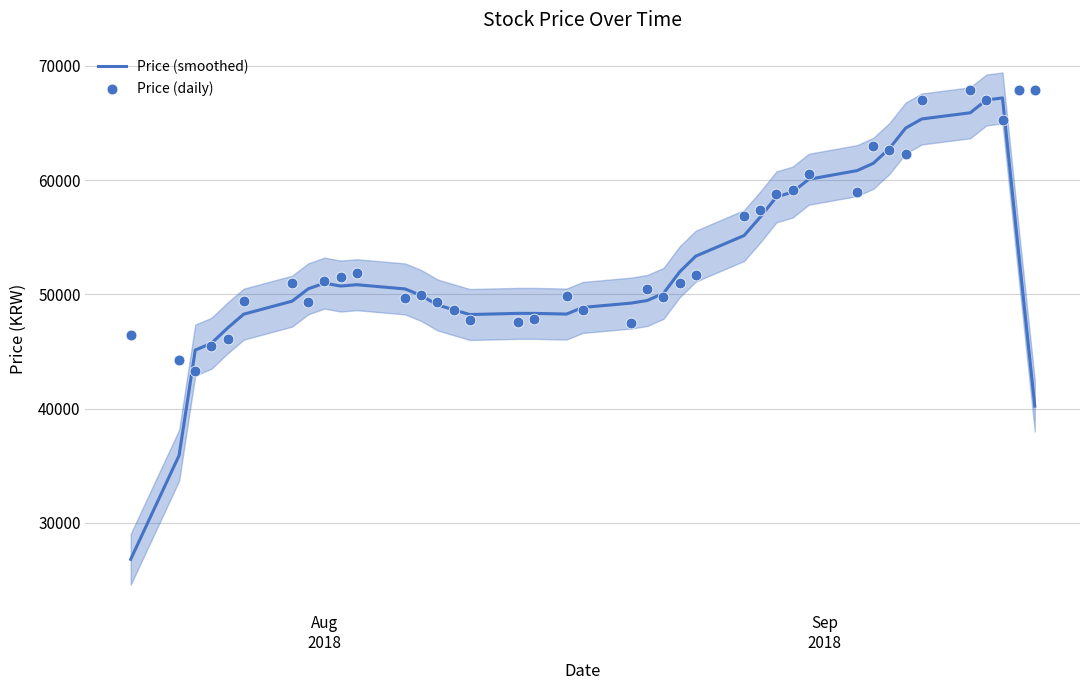

Which series reaches the minimum Y coordinate?

Price (smoothed)